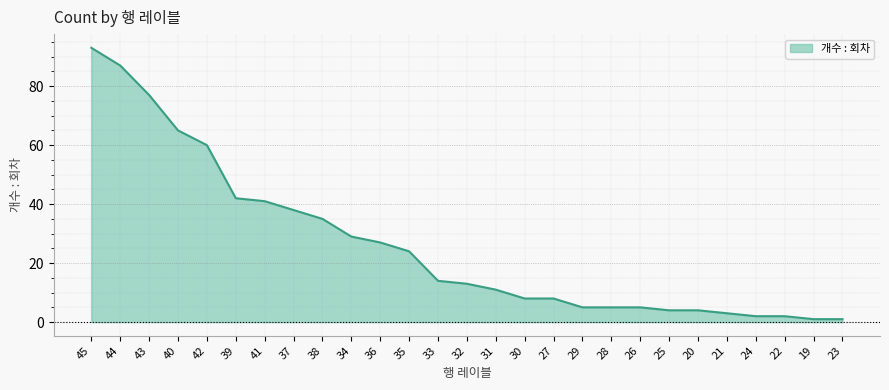

How many values are below 13?

13